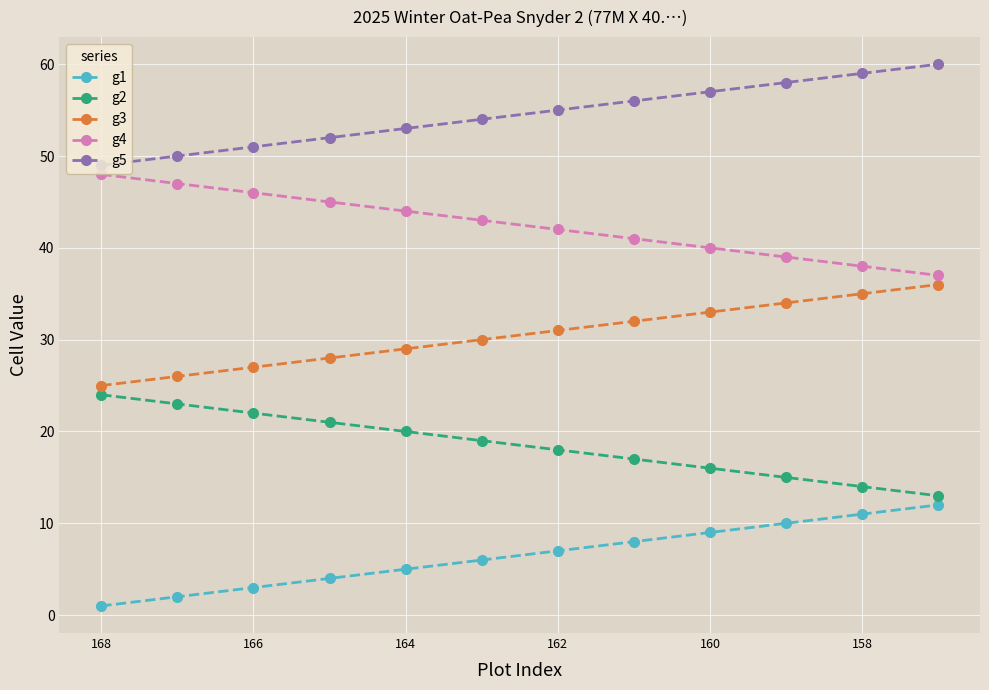

How many values in the g2 series are below 19?

6